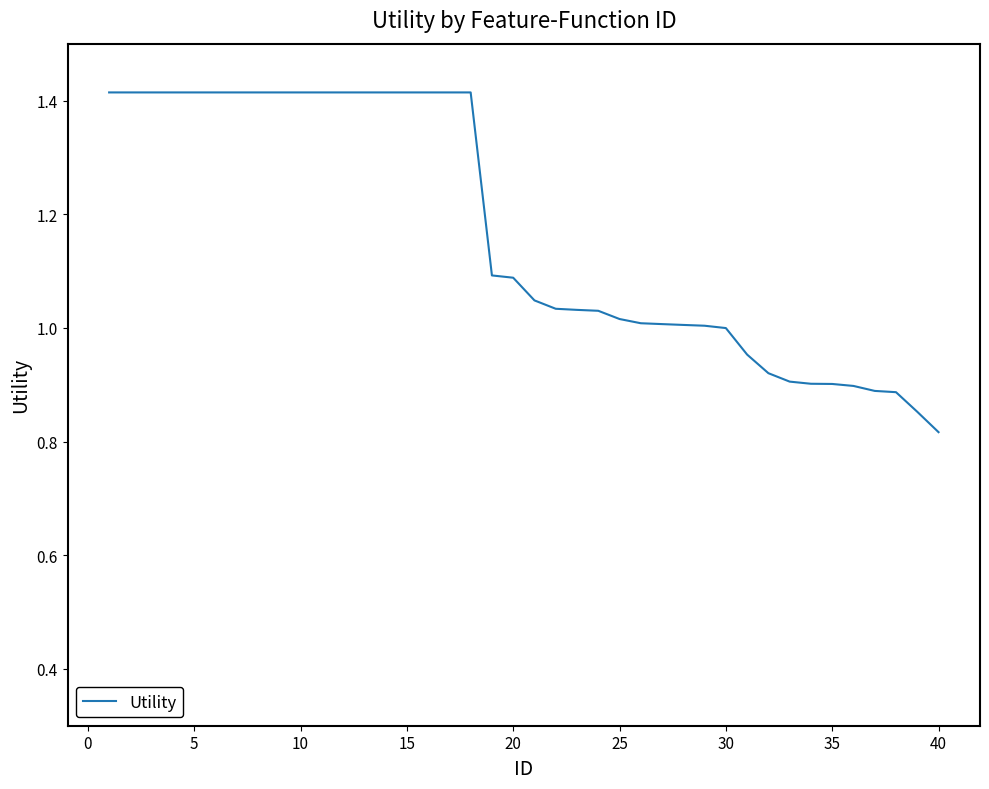

The chart shows a value of 1.0 at 15. True or false?

False